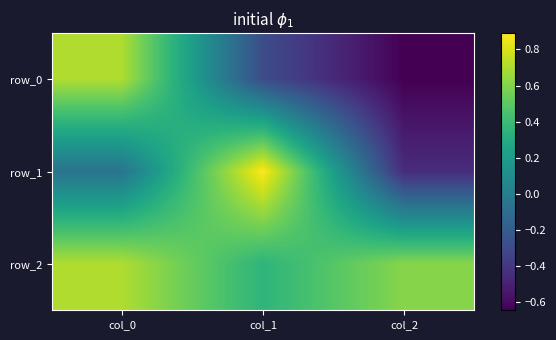

Rank the series by their maximum value, from lowest to highest.

row_2, row_0, row_1